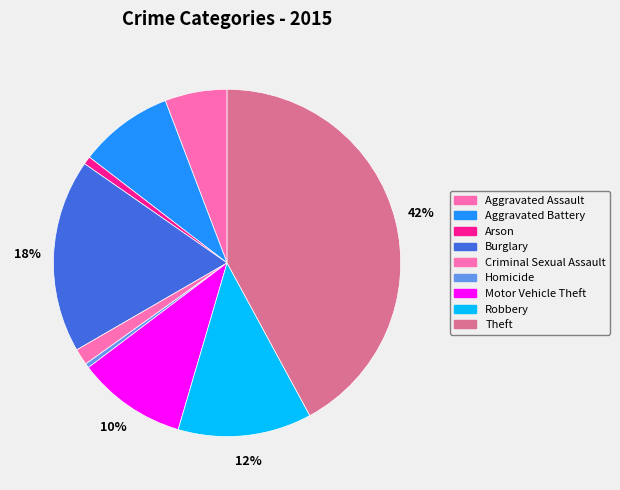

Is it true that Robbery is 12% of the pie?

True